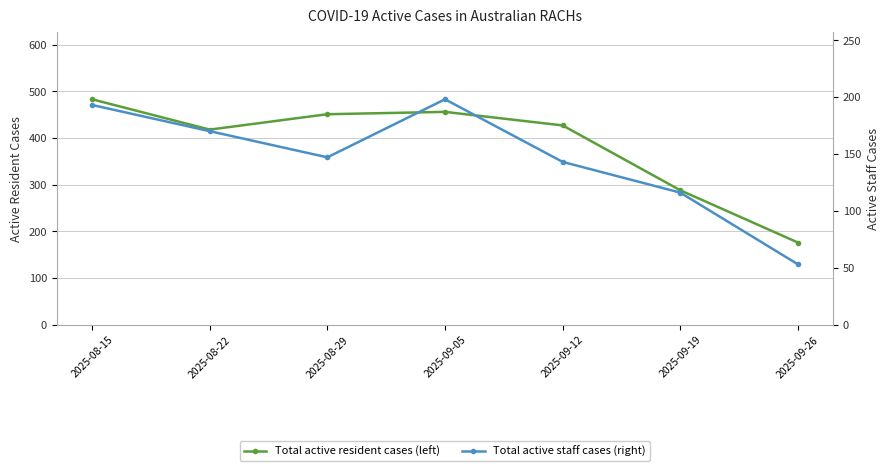

True or false: Total active resident cases (left) has a value of 418 at 2025-08-22.

True